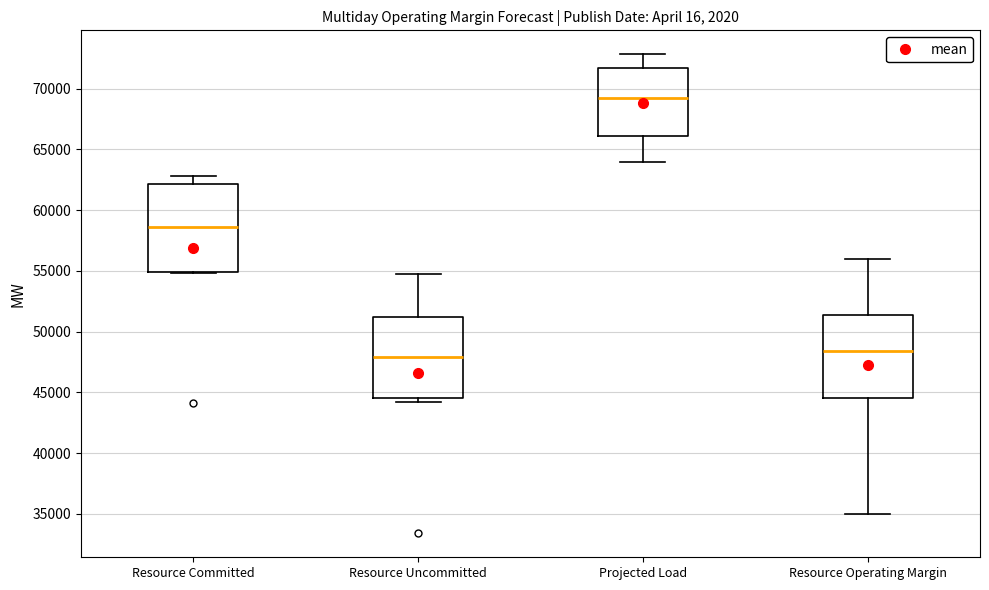

Reading left to right, read every box against the y-axis: the position of its median line, the range the box covers, and the ends of its whiskers. The values are not printed on the chart, so give them approximately, as read against the axis.

Resource Committed: median 58500, box 55000 to 62000, whiskers 55000 to 63000
Resource Uncommitted: median 48000, box 44500 to 51000, whiskers 44000 to 55000
Projected Load: median 69000, box 66000 to 71500, whiskers 64000 to 73000
Resource Operating Margin: median 48500, box 44500 to 51500, whiskers 35000 to 56000